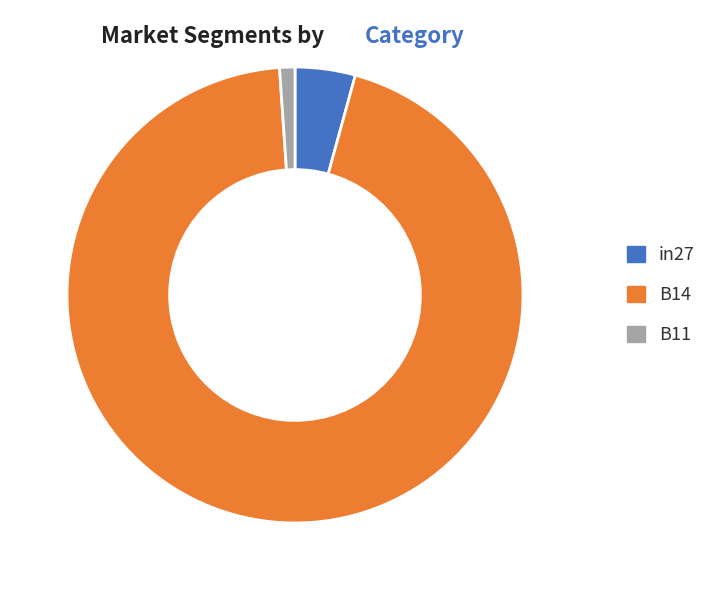

Is the sum of B14 and in27 greater than half?

Yes